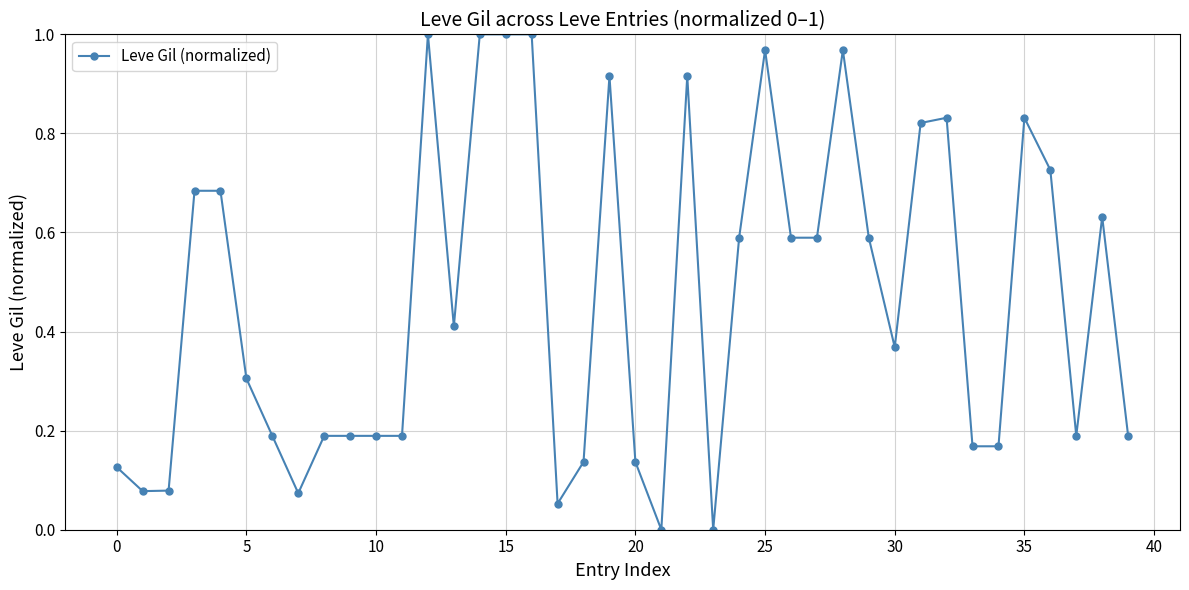

What is the average value?

0.5